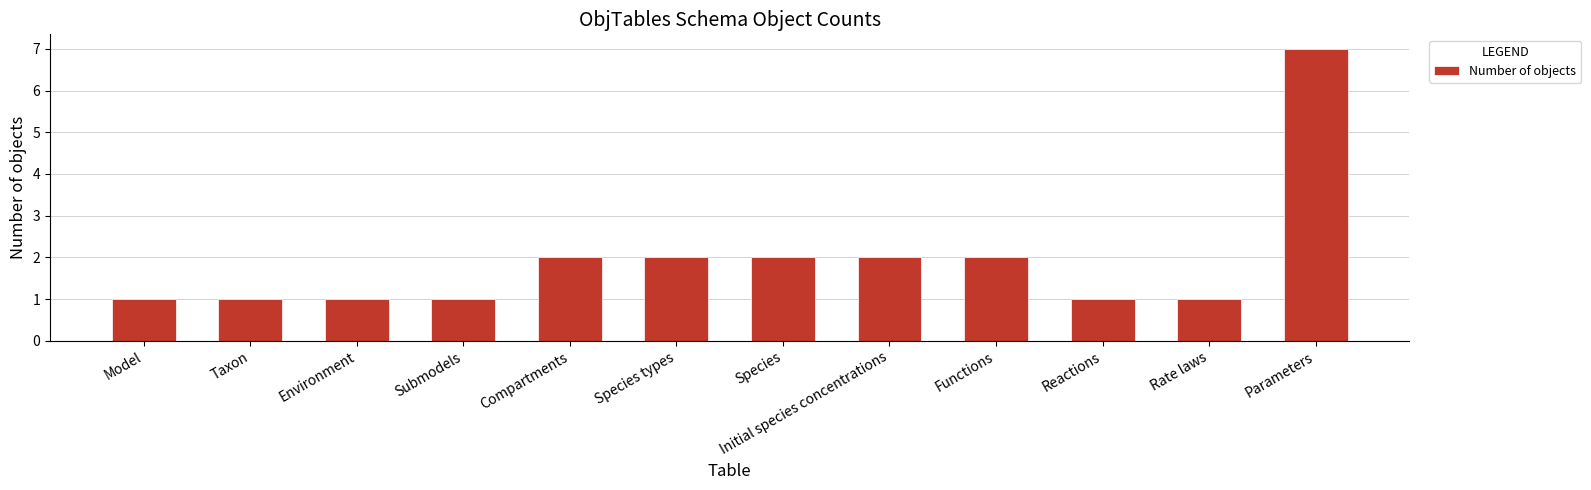

What is the change in value from Environment to Species?

+1